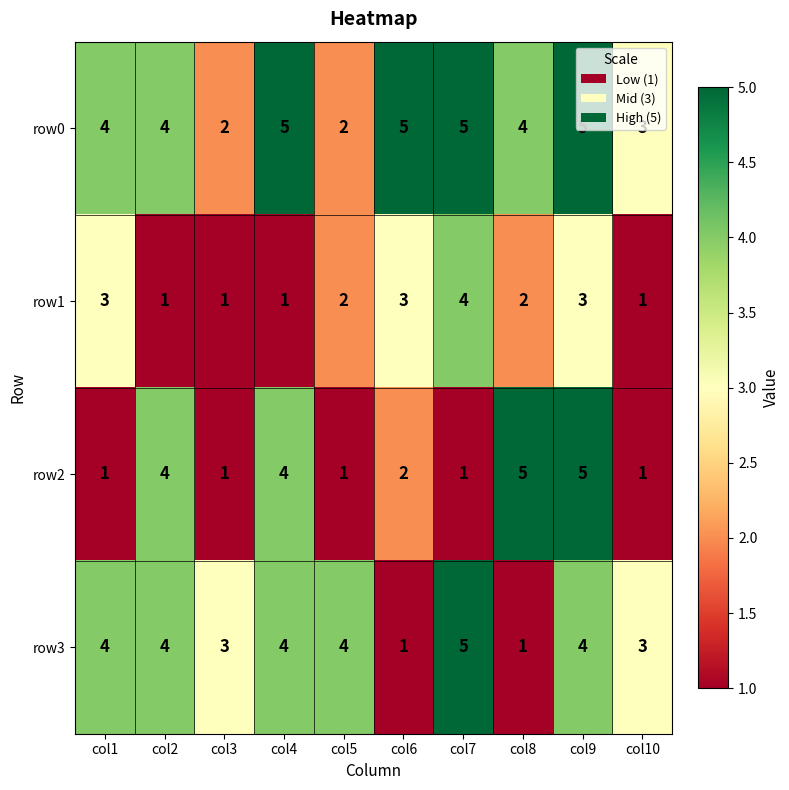

Count the row0 values in the range 3 to 5.

8